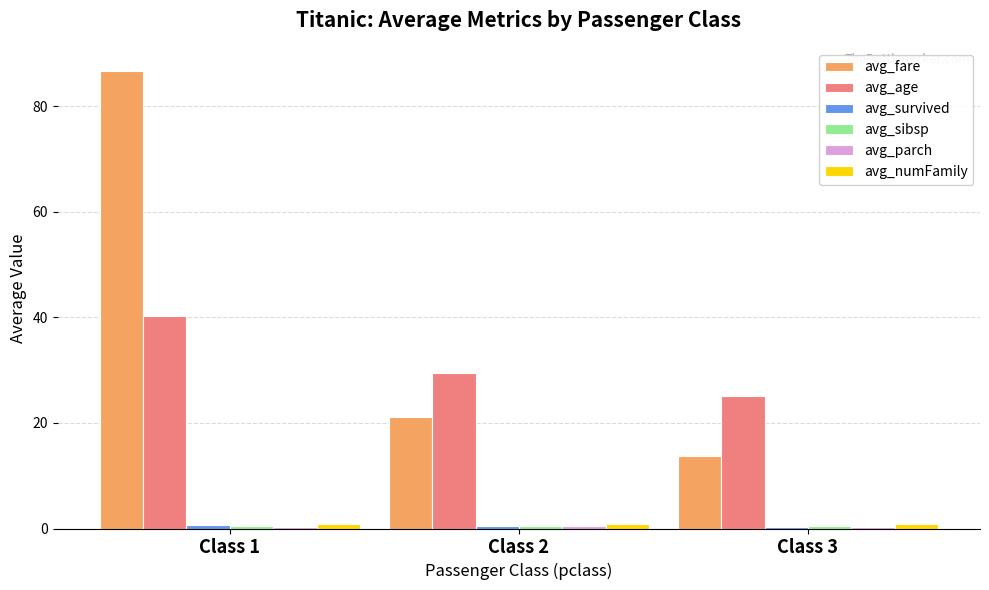

How many data points does each series have?

3